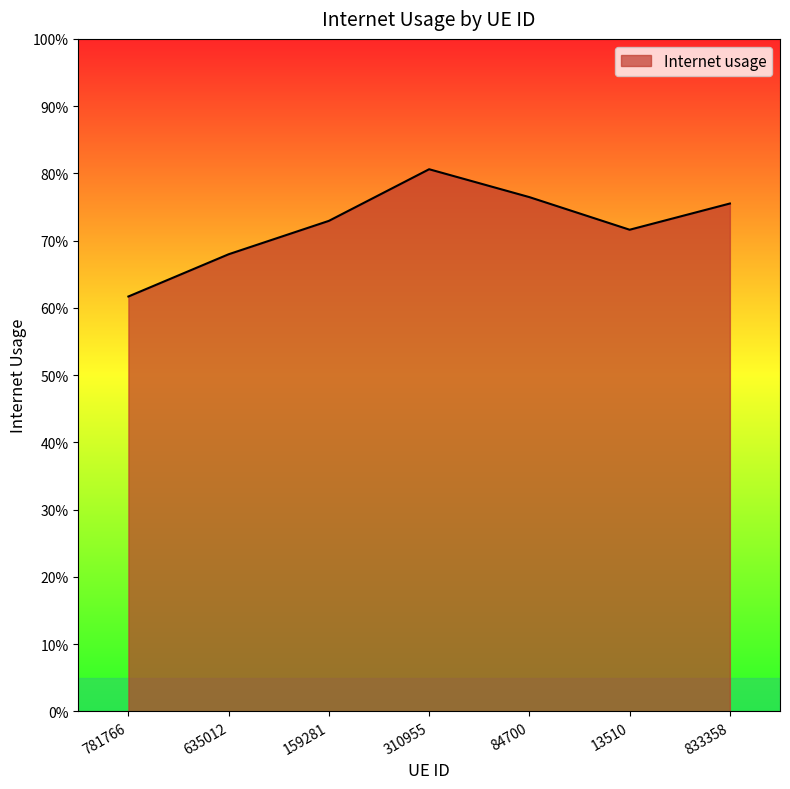

What is the label of the 2nd point from the right?

13510